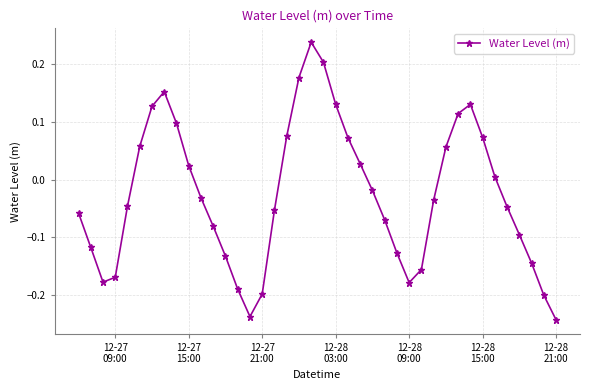

What is the sum of all values?

-1.0